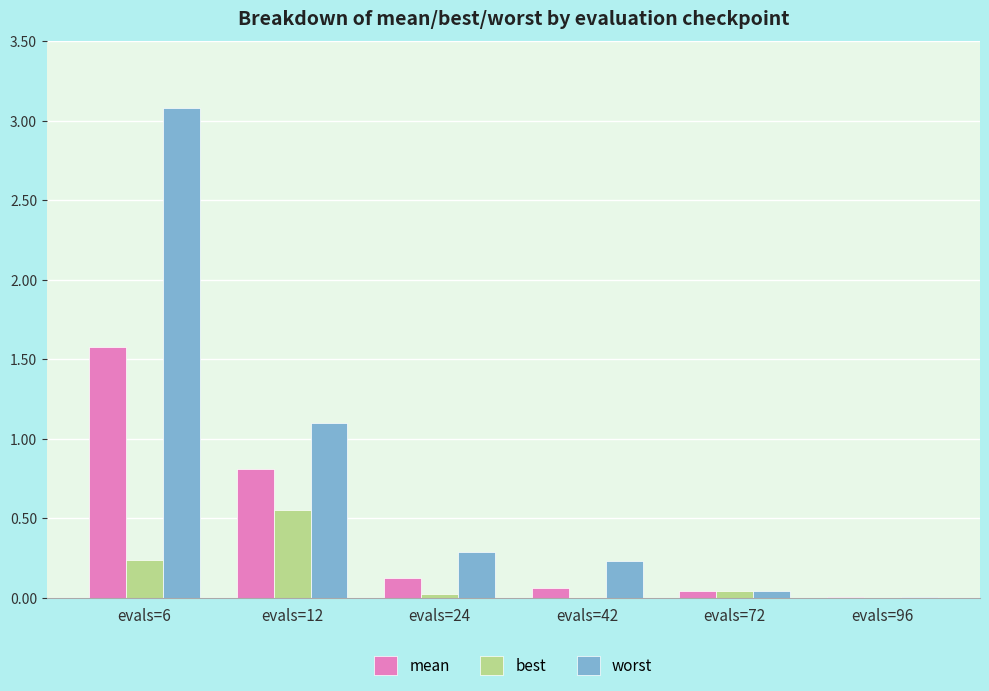

Which series changed the most between evals=6 and evals=42?

worst